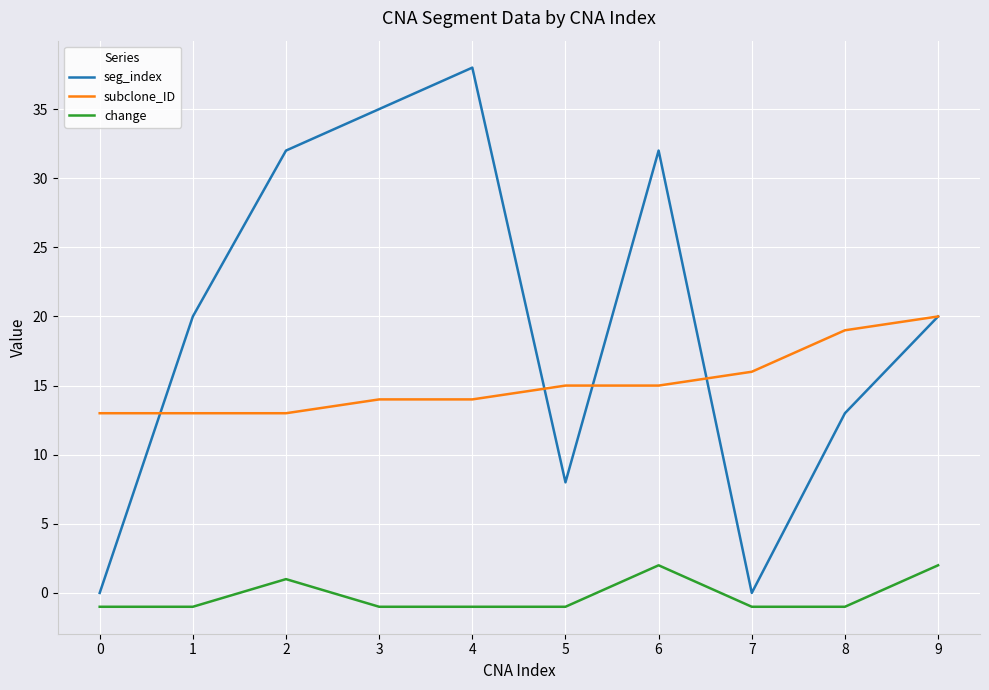

Is the value of subclone_ID at 2 greater than the value of change at 1?

Yes